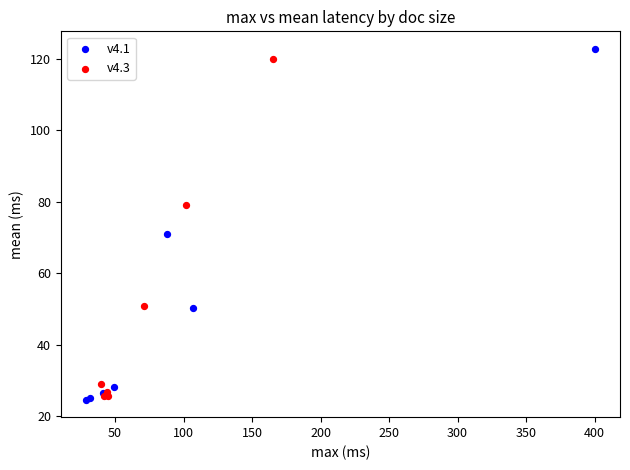

Which series contains the highest Y value?

v4.1